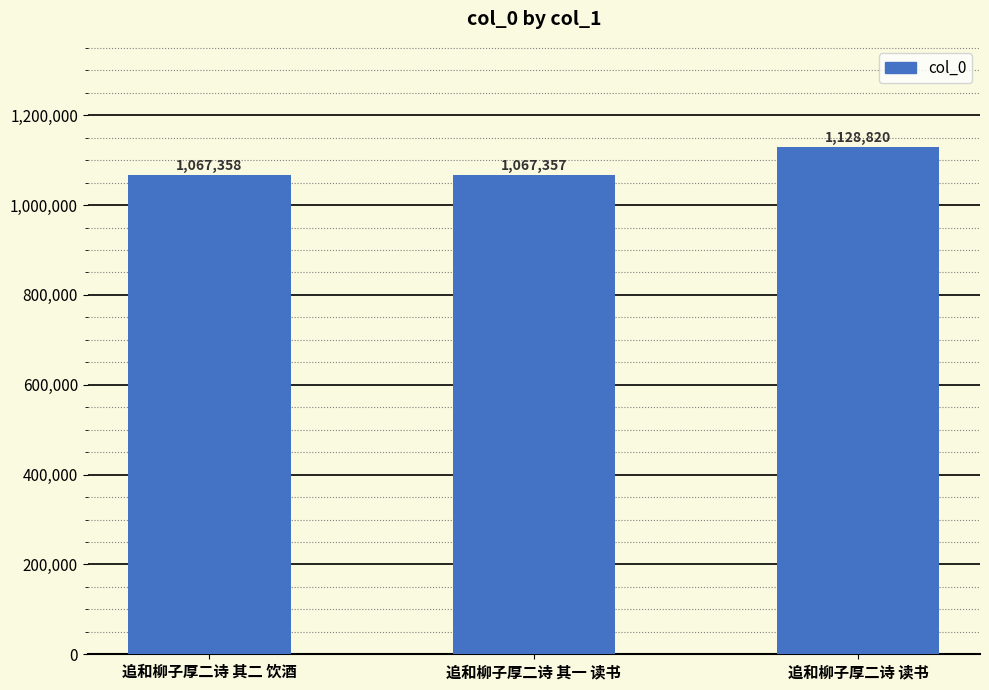

Are the bars grouped side by side (vs. stacked)?

No